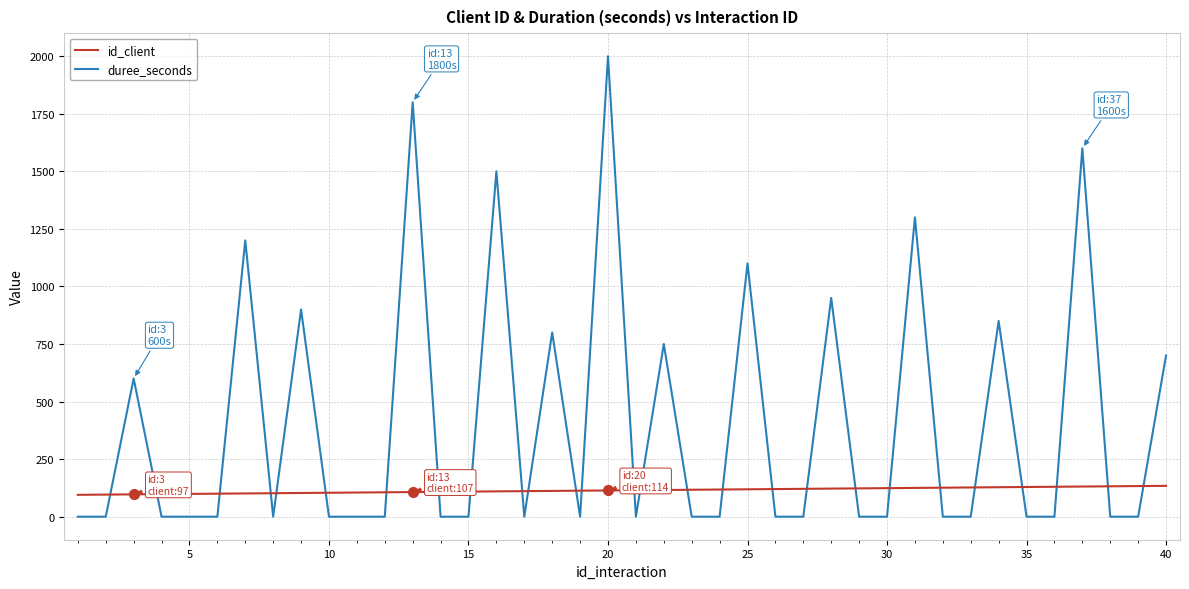

Which series has the widest spread of values?

duree_seconds